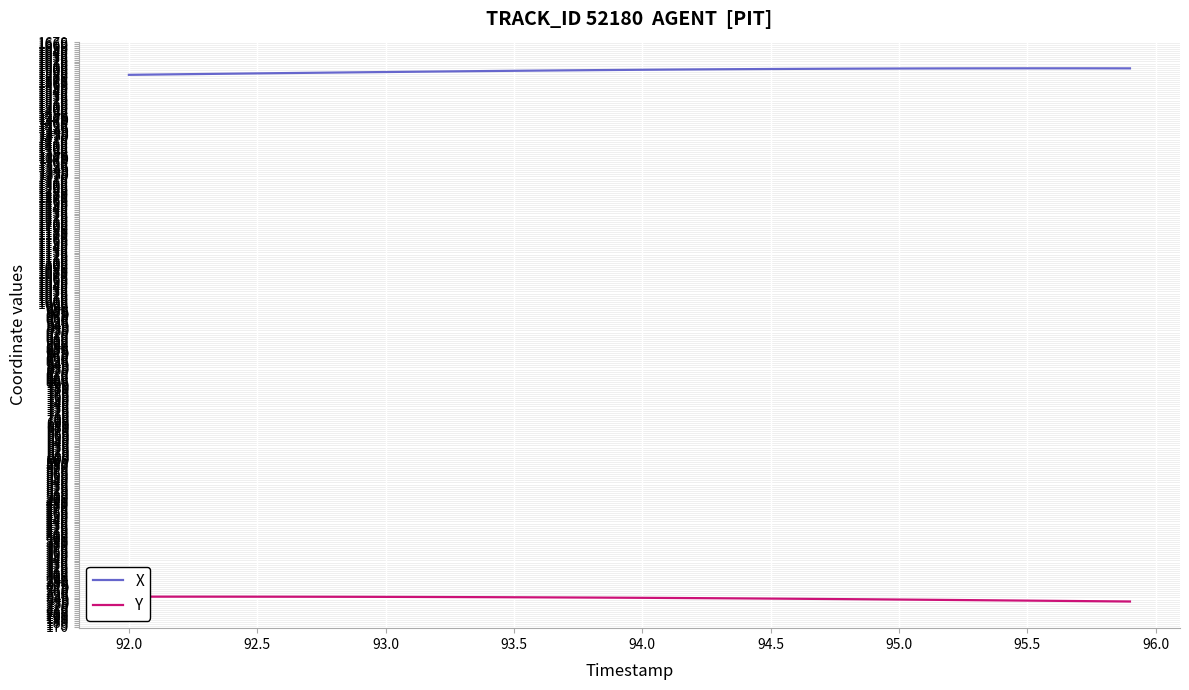

What is the minimum value shown in the chart?

234.8